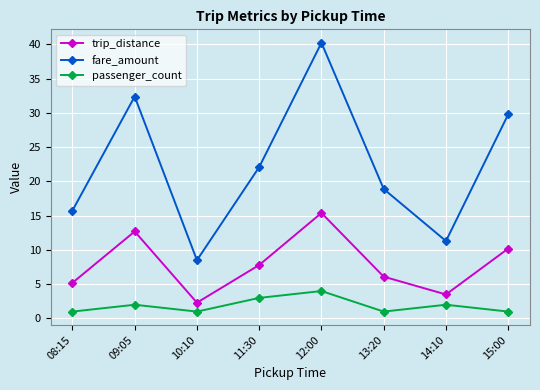

List the series in order of their peak value, lowest first.

passenger_count, trip_distance, fare_amount